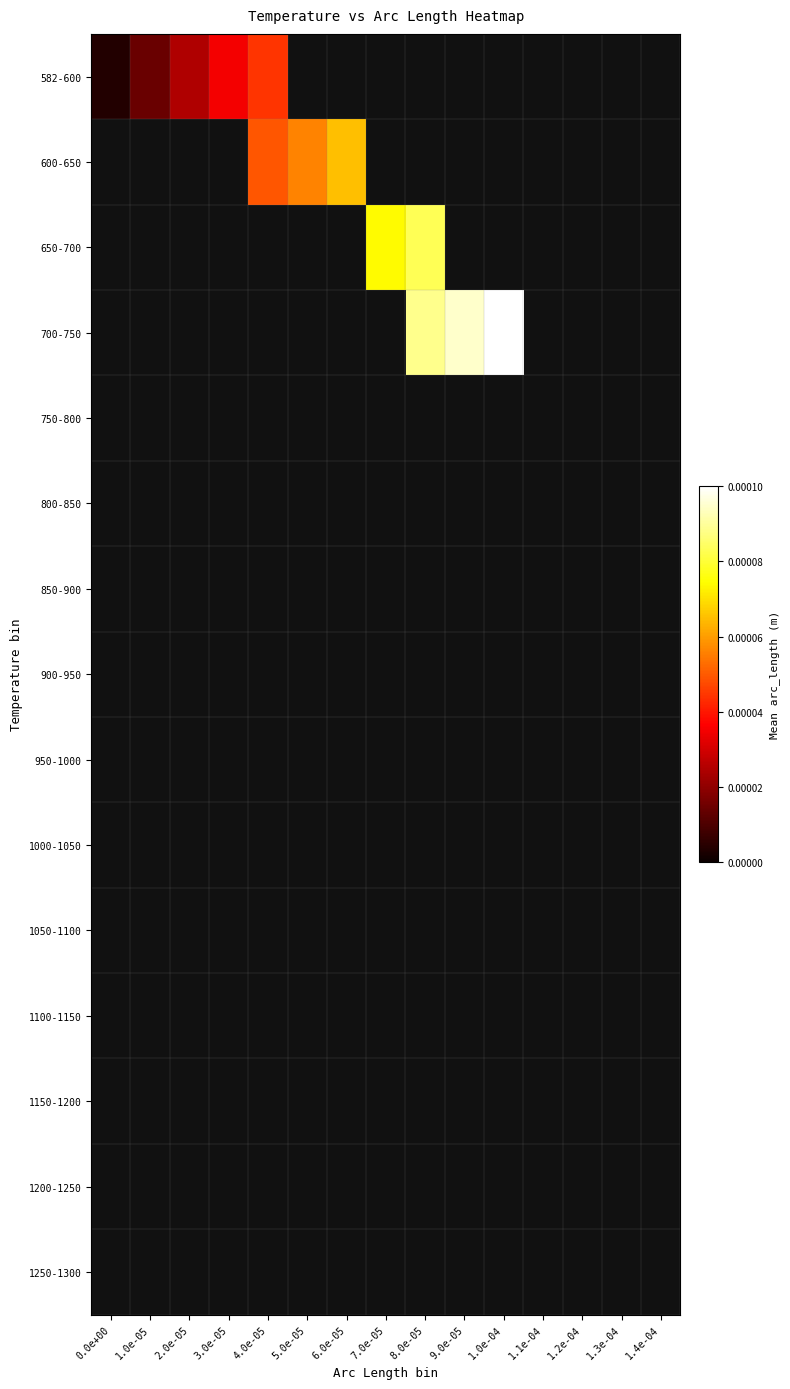

Which series has the largest range (max minus min)?

582-600